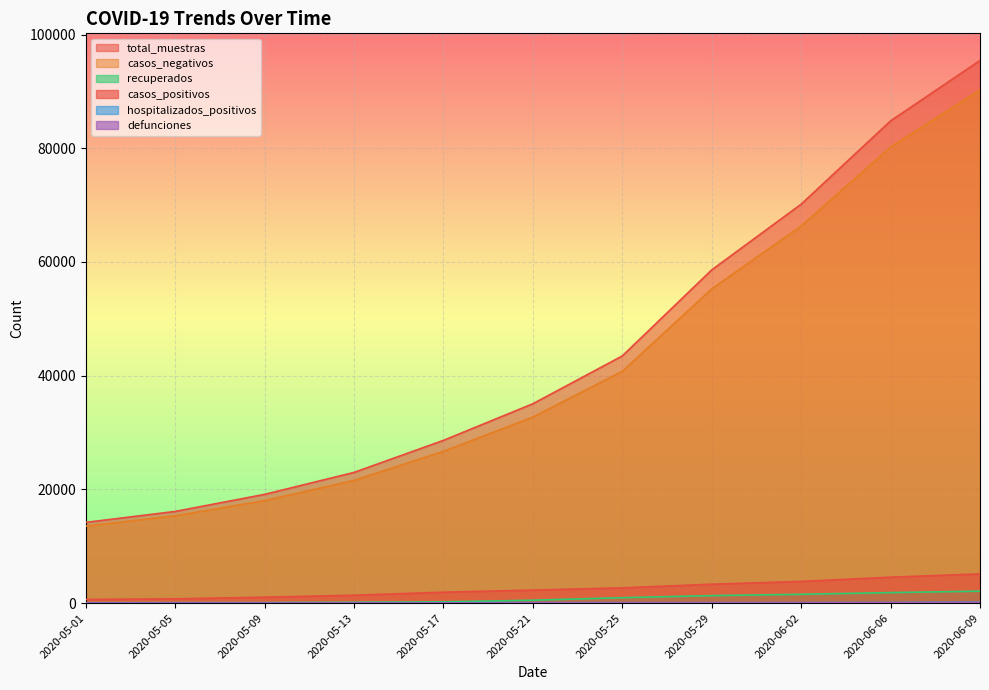

At which category does the chart reach its minimum across all series?

2020-05-01